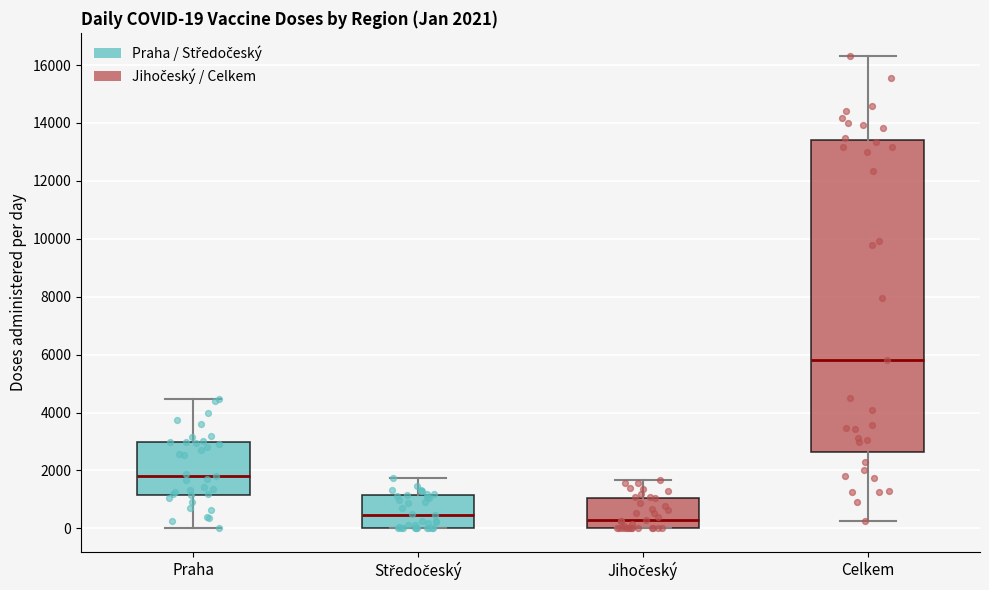

Comparing the boxes themselves (not the whiskers), which one is the tallest?

Celkem